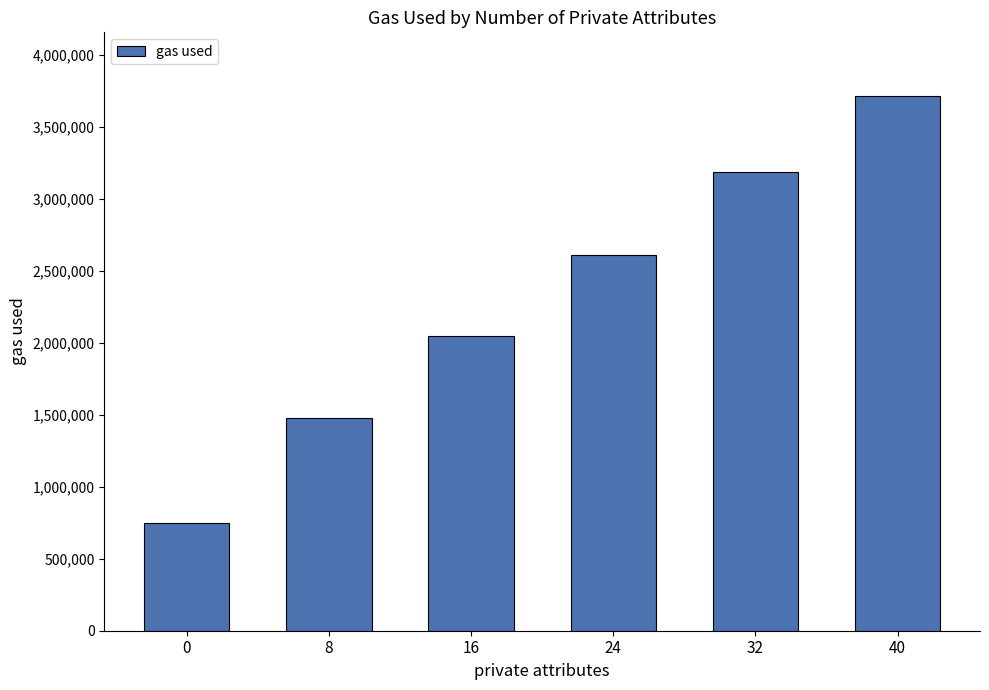

Rank the categories by value from lowest to highest.

0, 8, 16, 24, 32, 40